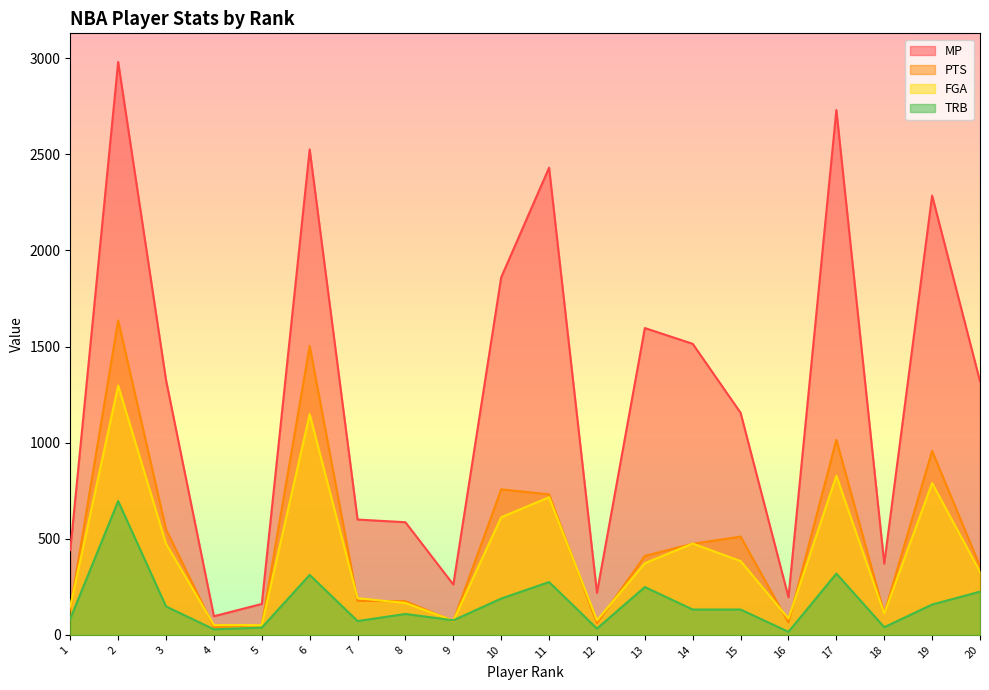

True or false: TRB and MP intersect in this chart.

False